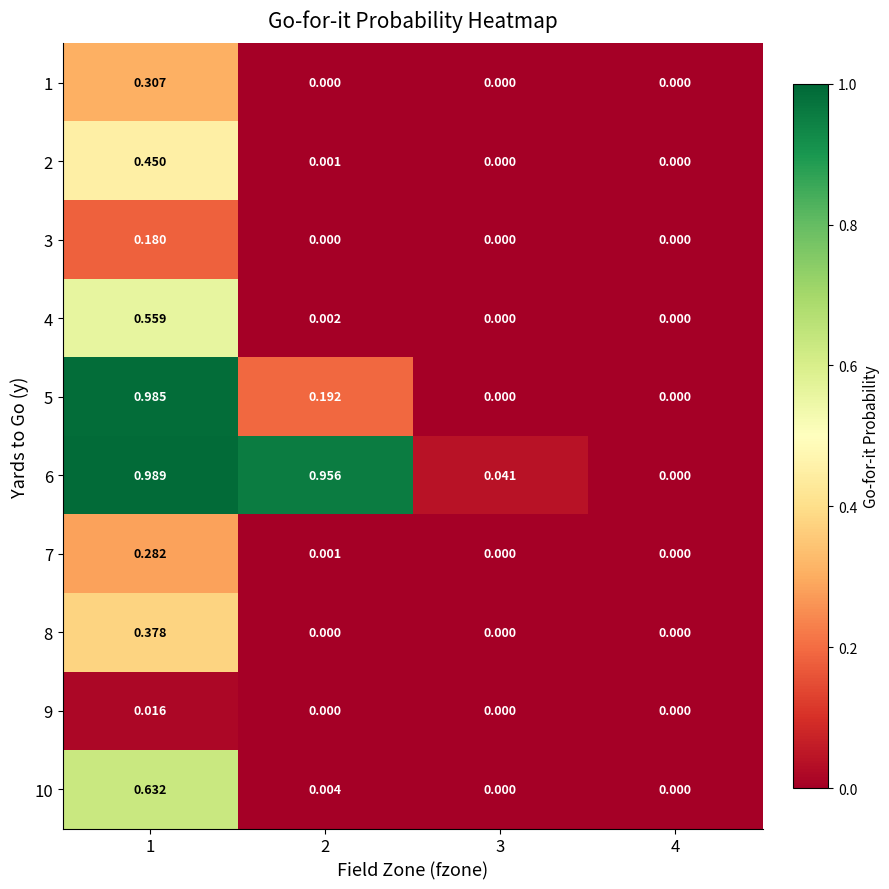

Is the value of 9 at 2 greater than the value of 1 at 1?

No